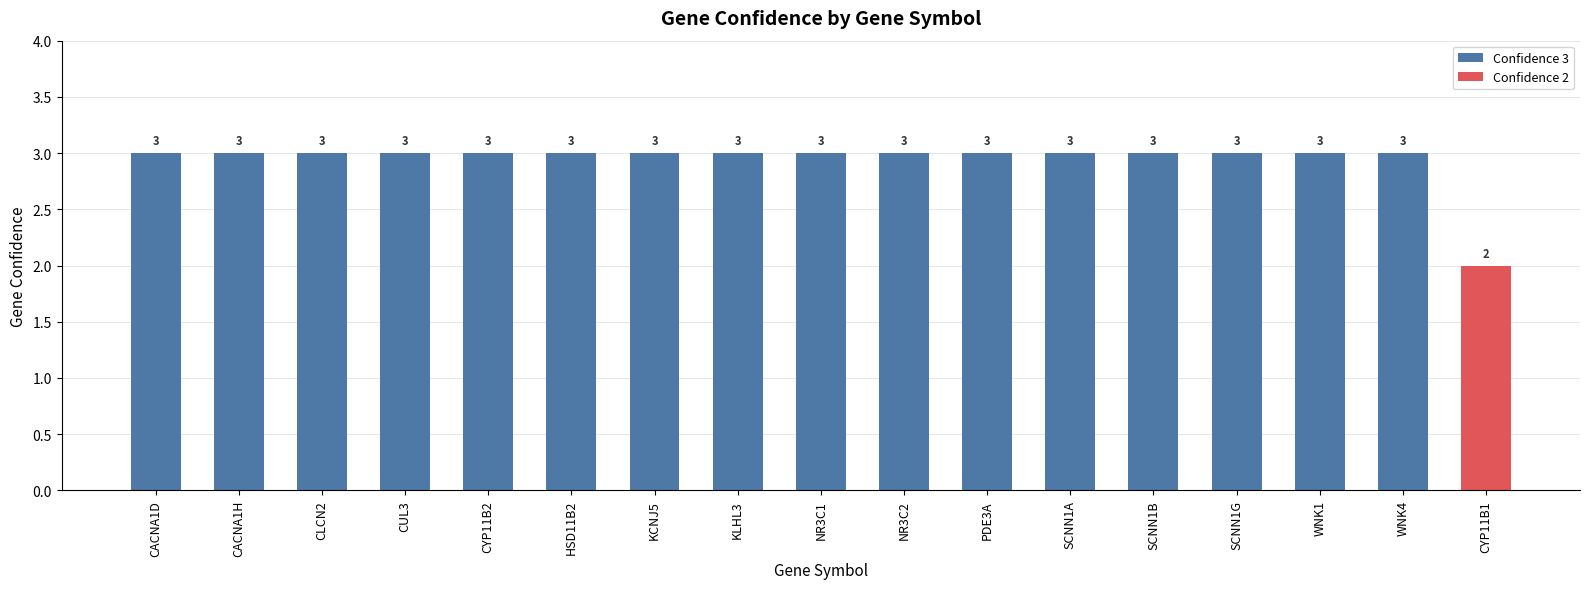

Which label corresponds to the smallest value in the chart?

CYP11B1